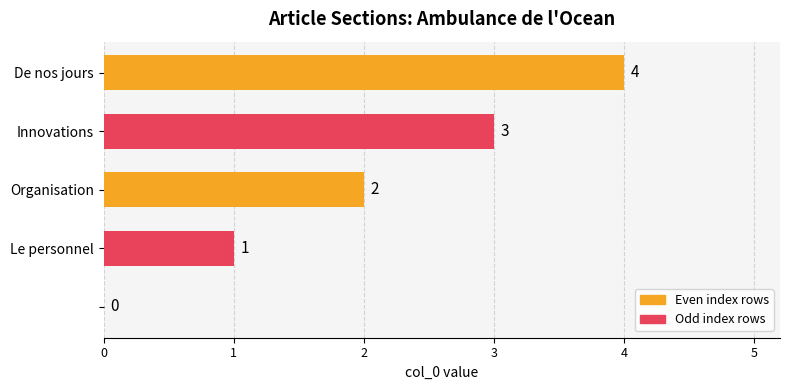

What is the sum of all values?

10